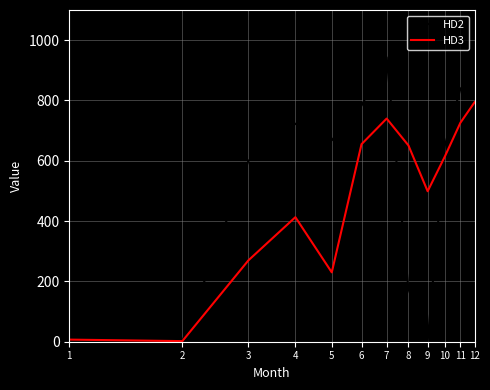

Which series has the largest total across all categories?

HD2